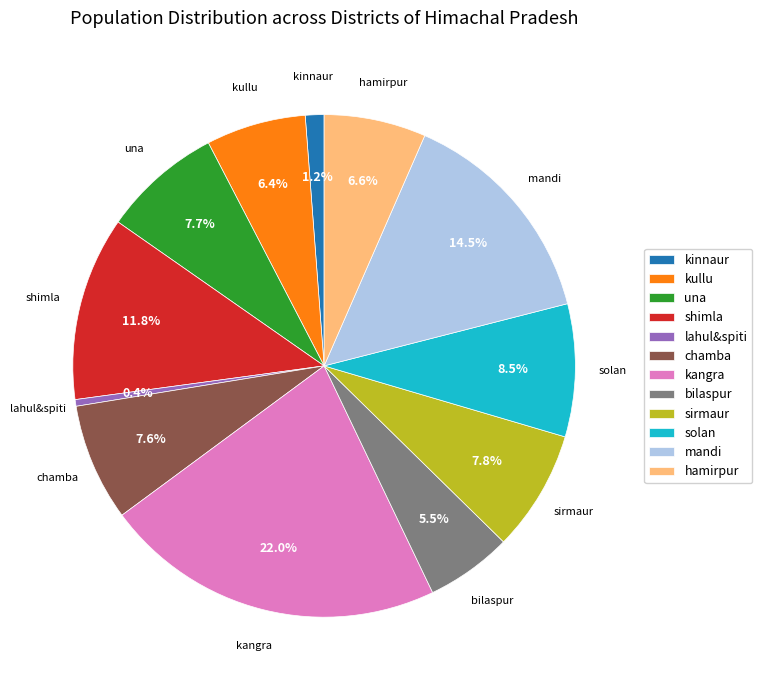

Which has a higher value, solan or una?

solan